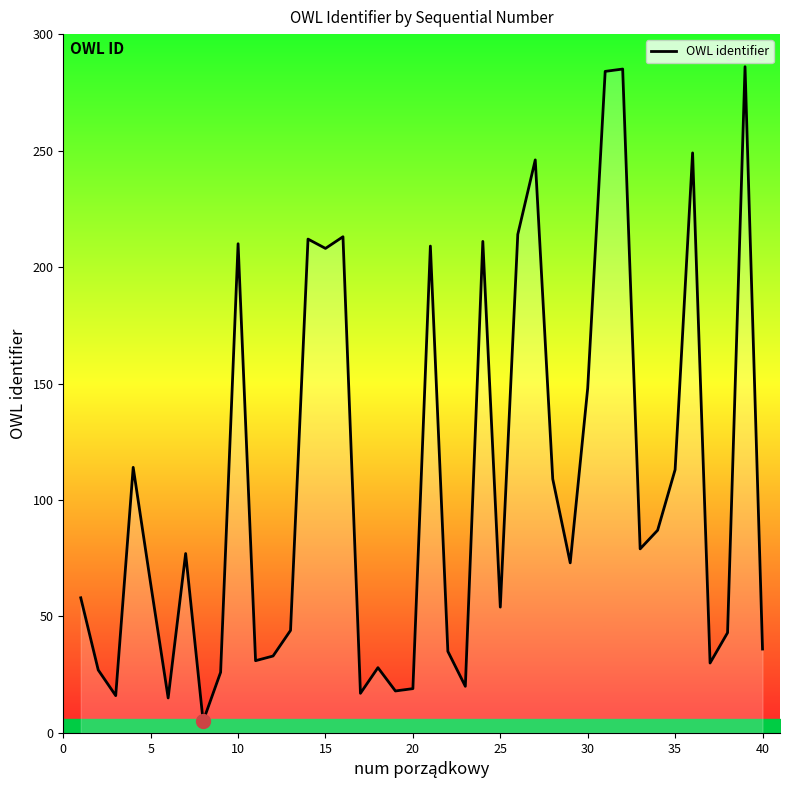

What is the average value?

106